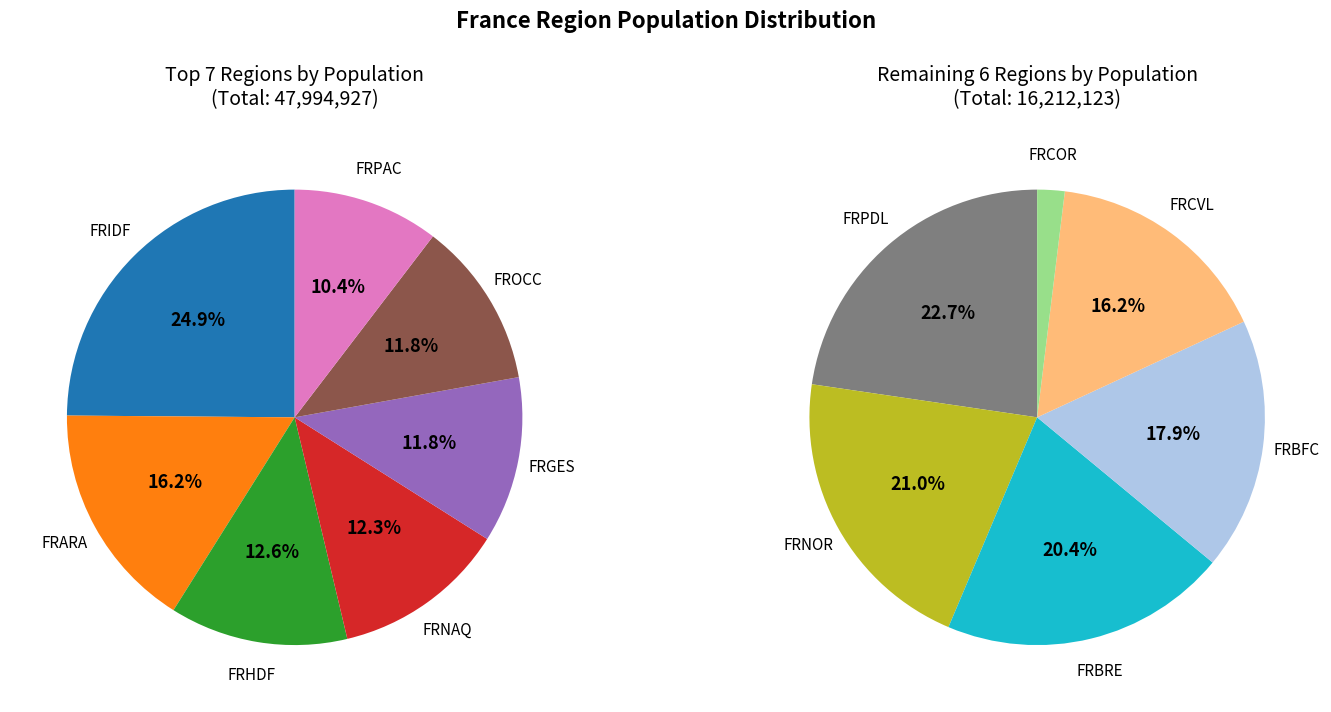

Rank the categories by value from lowest to highest.

FRCOR, FRCVL, FRBFC, FRBRE, FRNOR, FRPDL, FRPAC, FROCC, FRGES, FRNAQ, FRHDF, FRARA, FRIDF